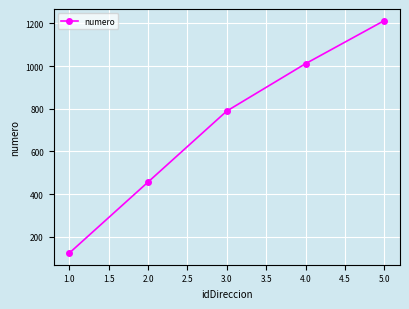

How many lines are shown in the chart?

1